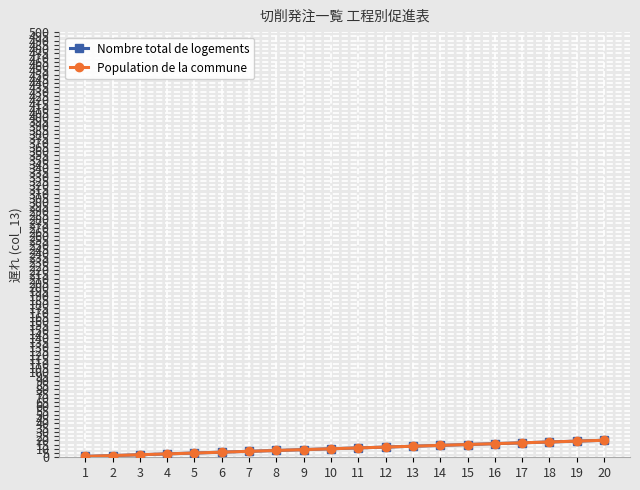

Is this an area chart (filled region under the line)?

No